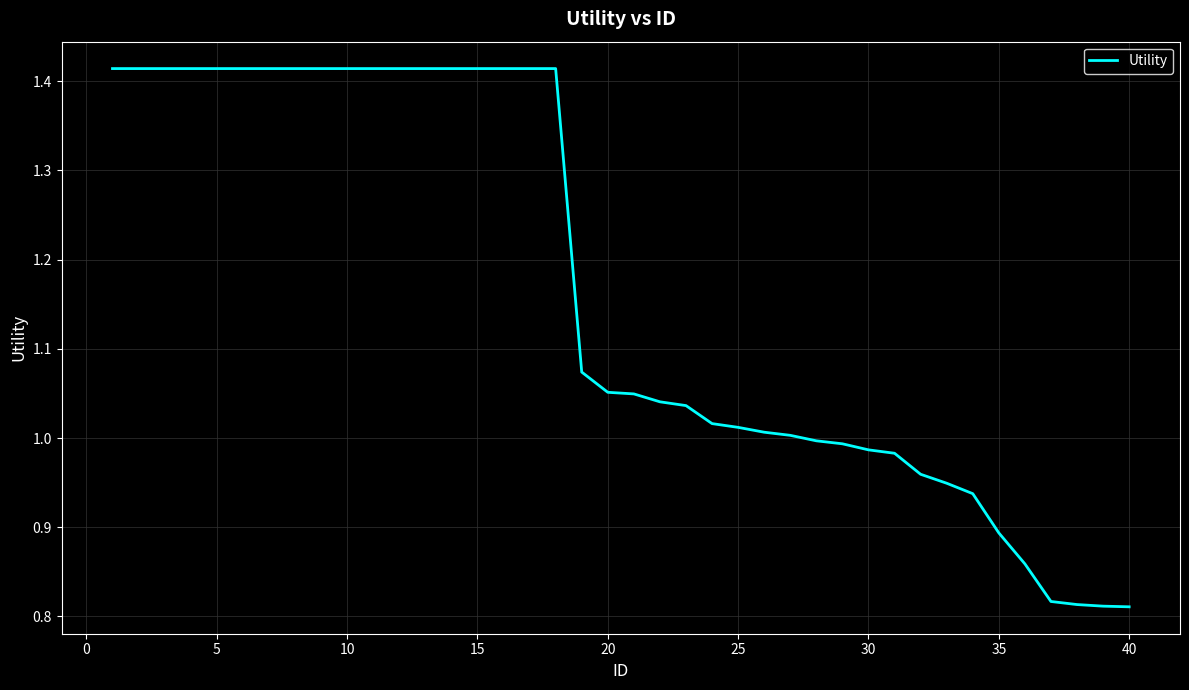

How many lines are shown in the chart?

1